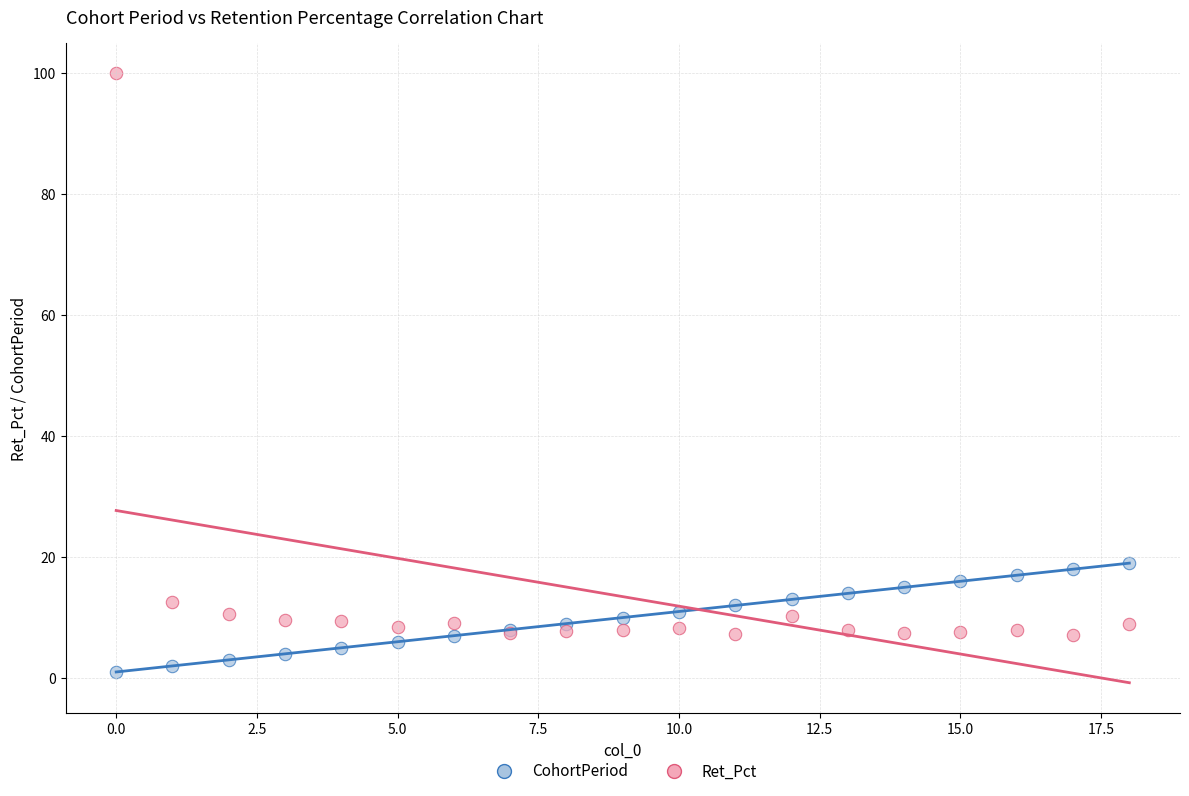

Which series has the largest Y range (max minus min)?

Ret_Pct